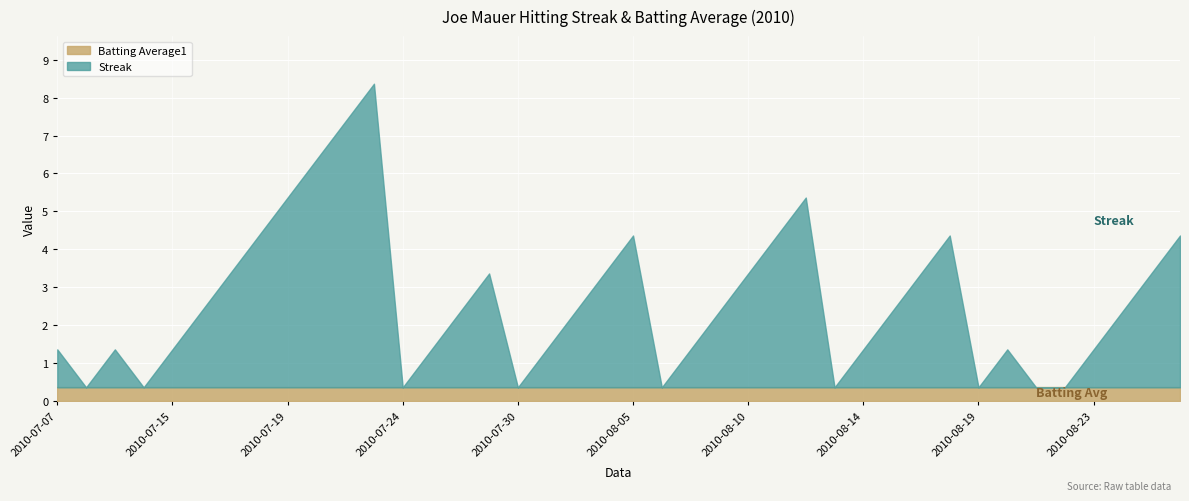

How many interior local valleys does the Streak series have?

7